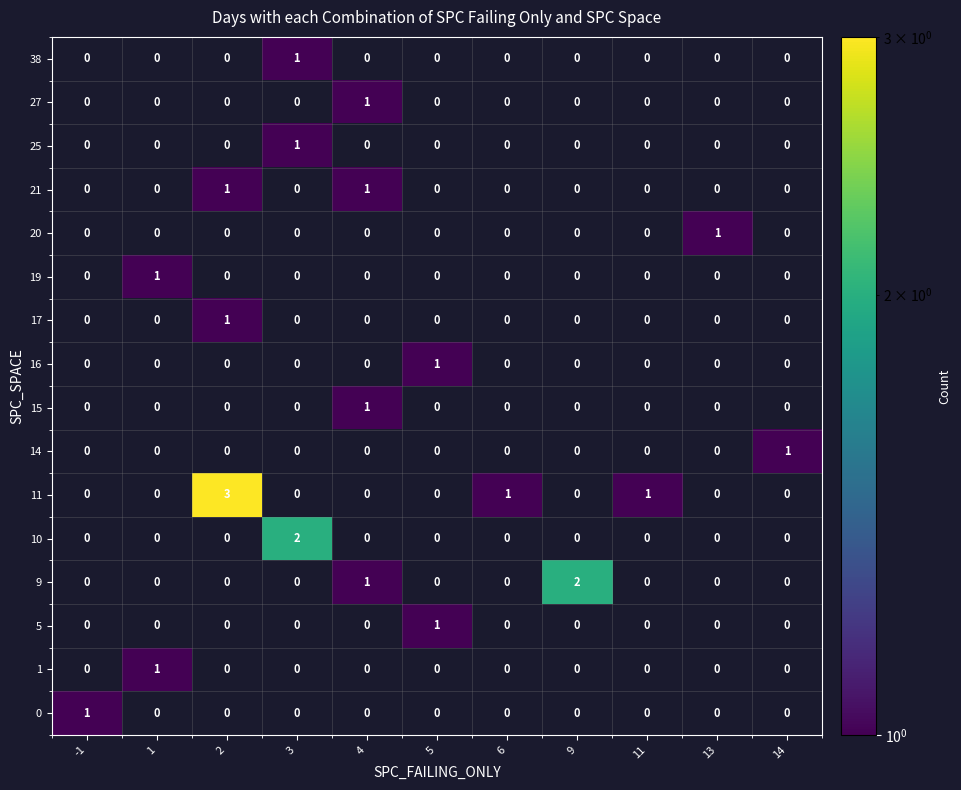

How many values in 9 are above zero?

2